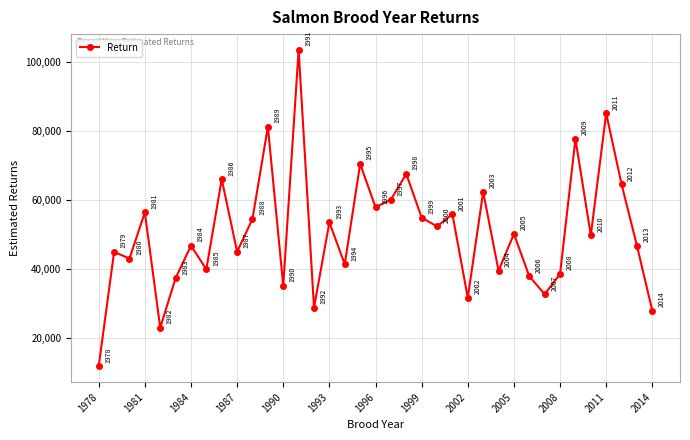

How many points are lower than both their immediate neighbors (excluding endpoints)?

13